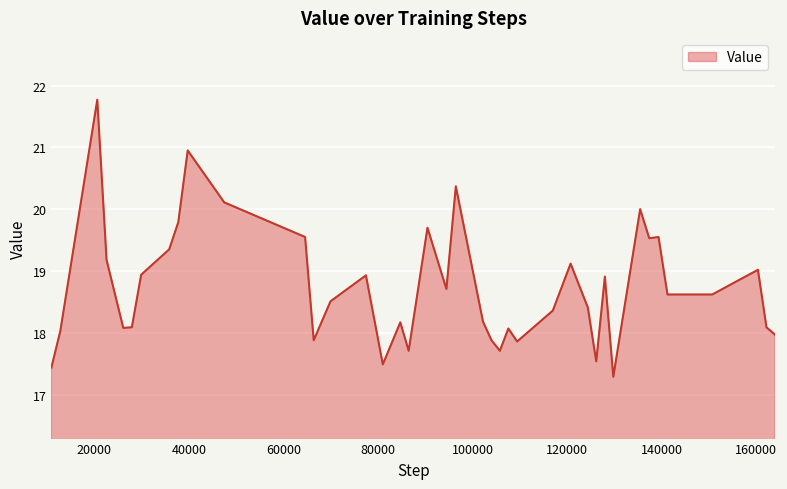

What is the greatest value displayed?

21.8